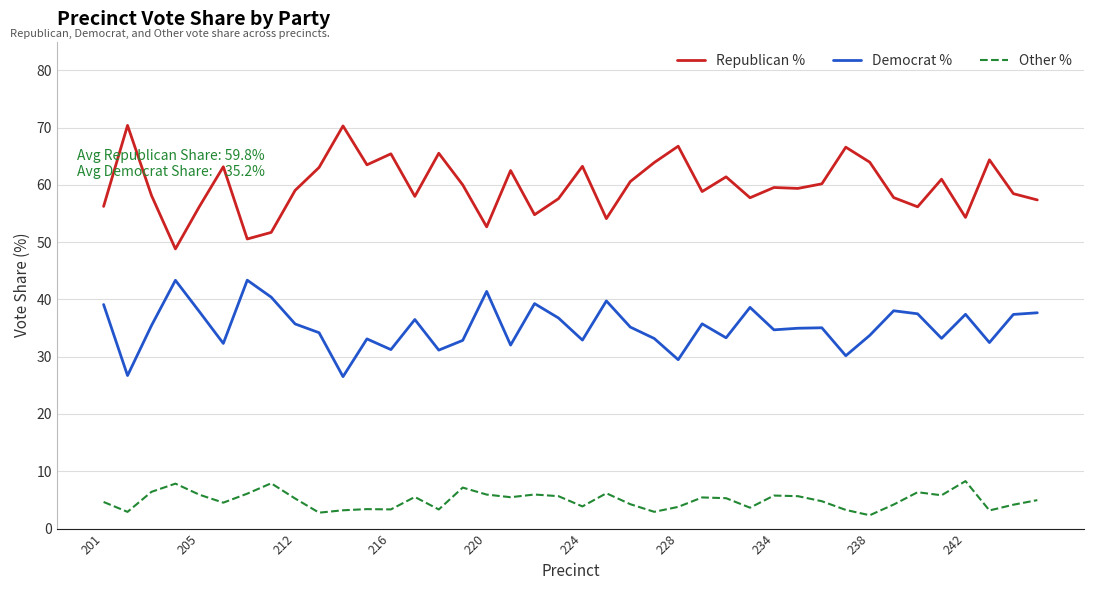

What is the highest value of the Democrat % series?

43.4